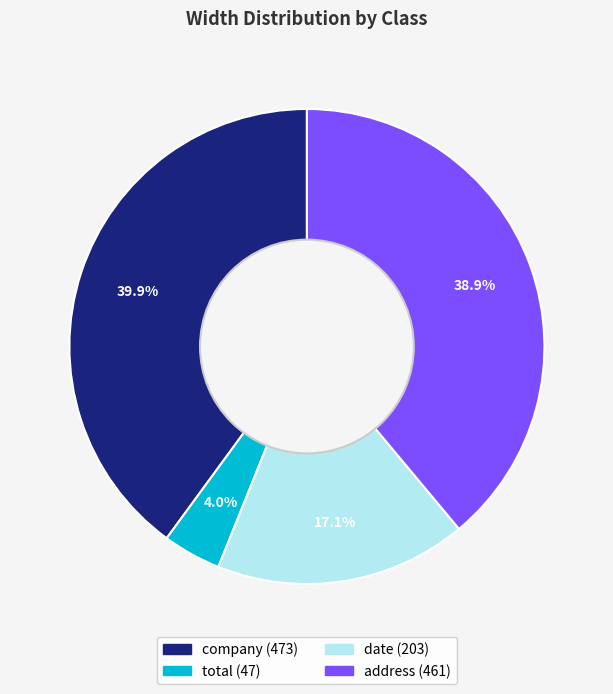

What is the largest slice in the pie chart?

company